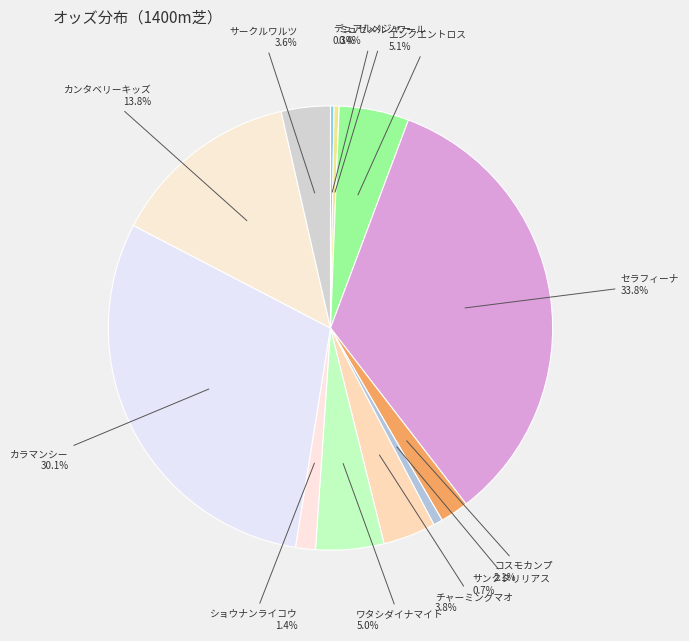

Between ワタシダイナマイト and カンタベリーキッズ, which is larger?

カンタベリーキッズ